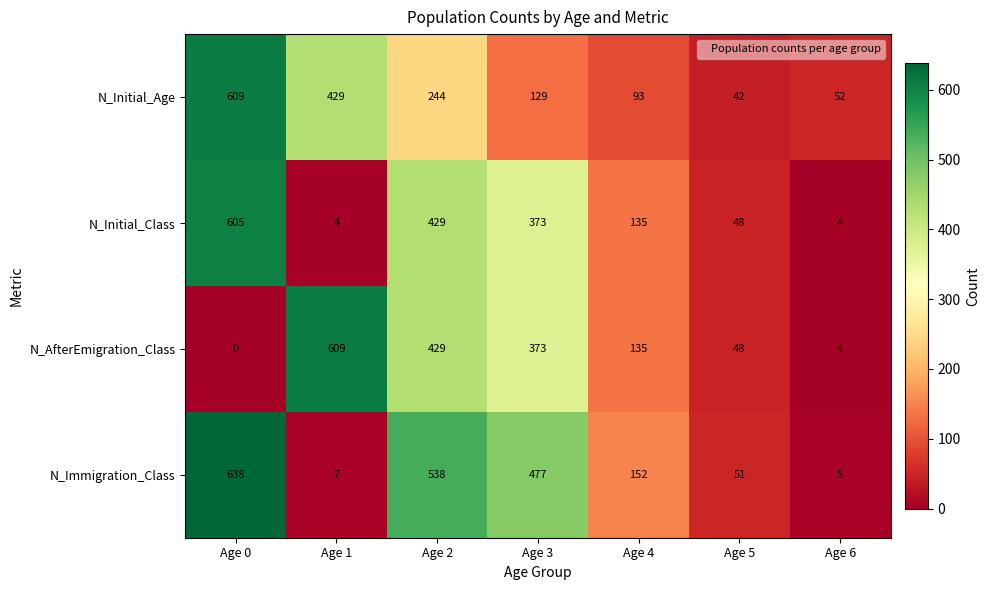

True or false: N_Immigration_Class has a value of 84 at Age 5.

False